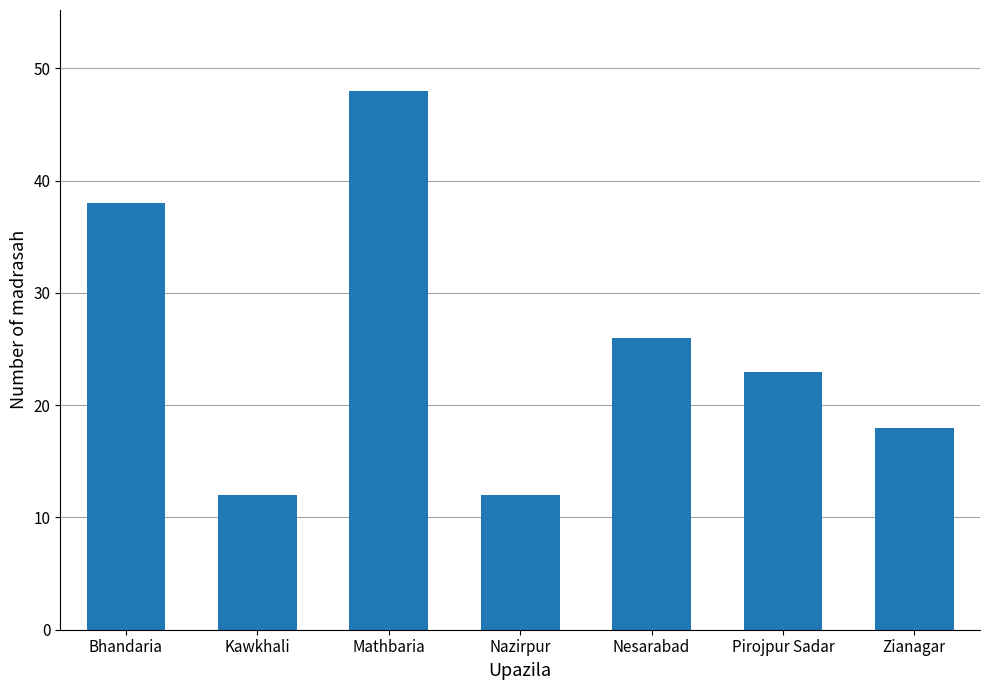

Reading right to left, extract all data points from this chart.

Zianagar=18	Pirojpur Sadar=23	Nesarabad=26	Nazirpur=12	Mathbaria=48	Kawkhali=12	Bhandaria=38